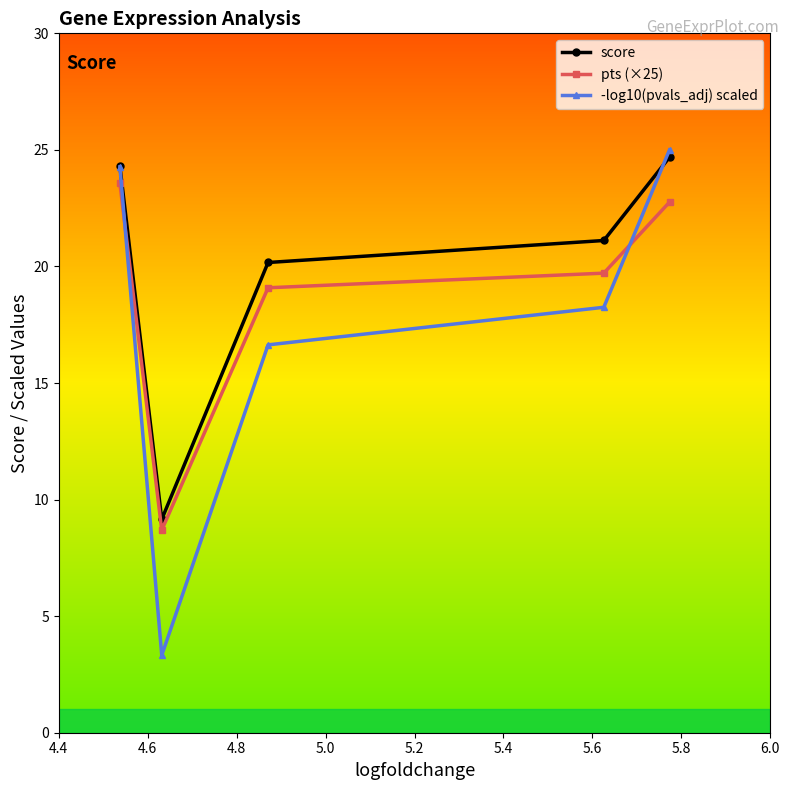

True or false: pts (×25) and -log10(pvals_adj) scaled cross at least once.

True